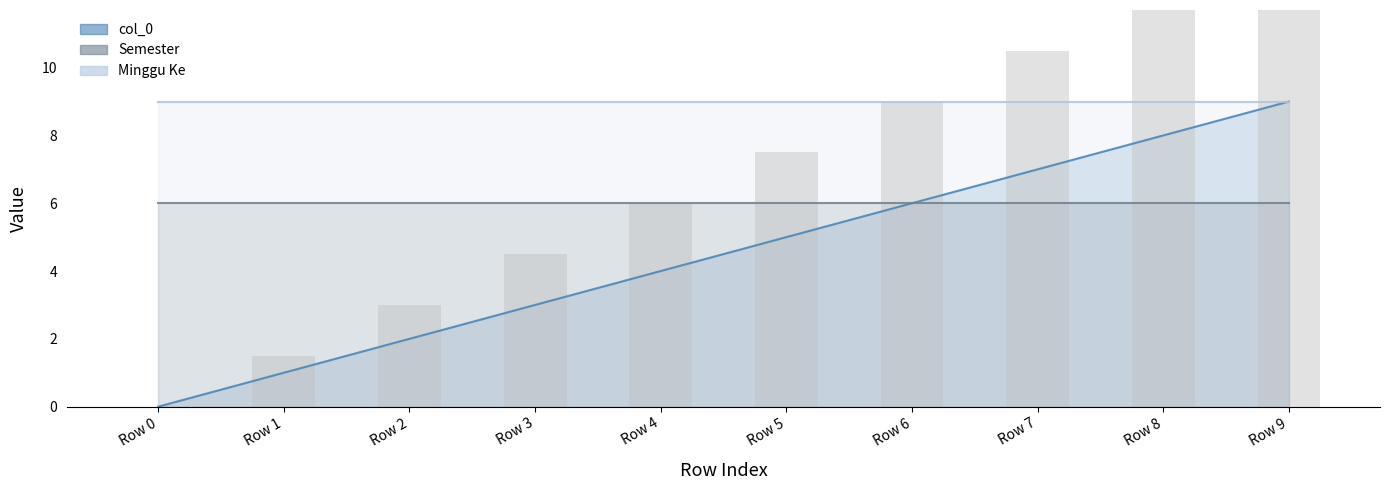

What is the sum of the Semester values at Row 8 and Row 6?

12